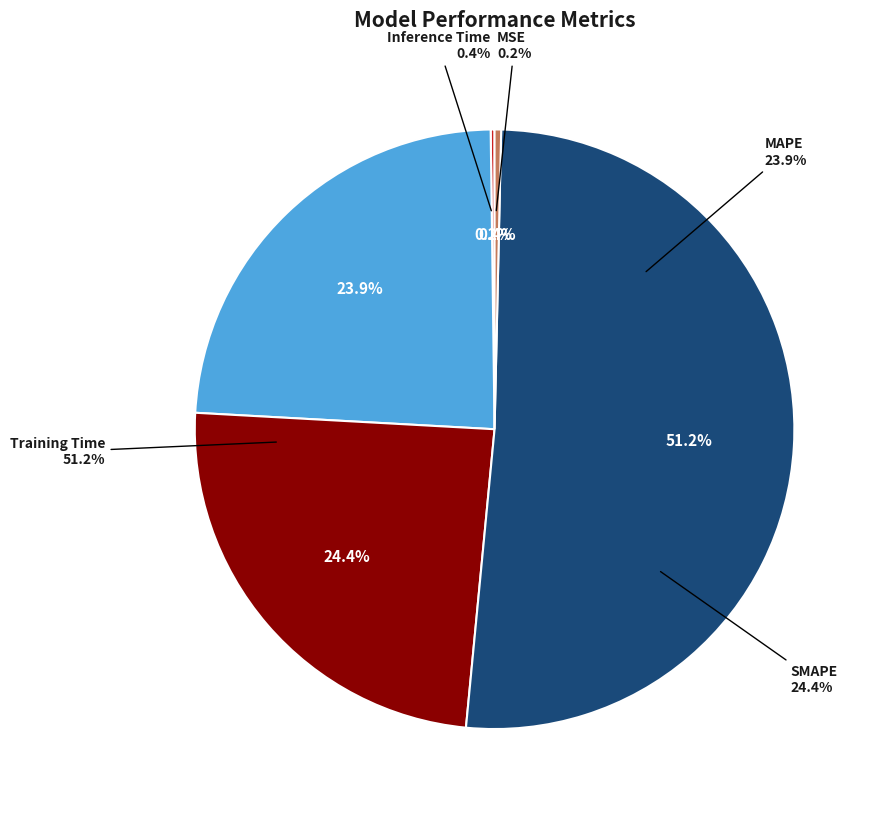

True or false: MSE accounts for 7% of the total.

False